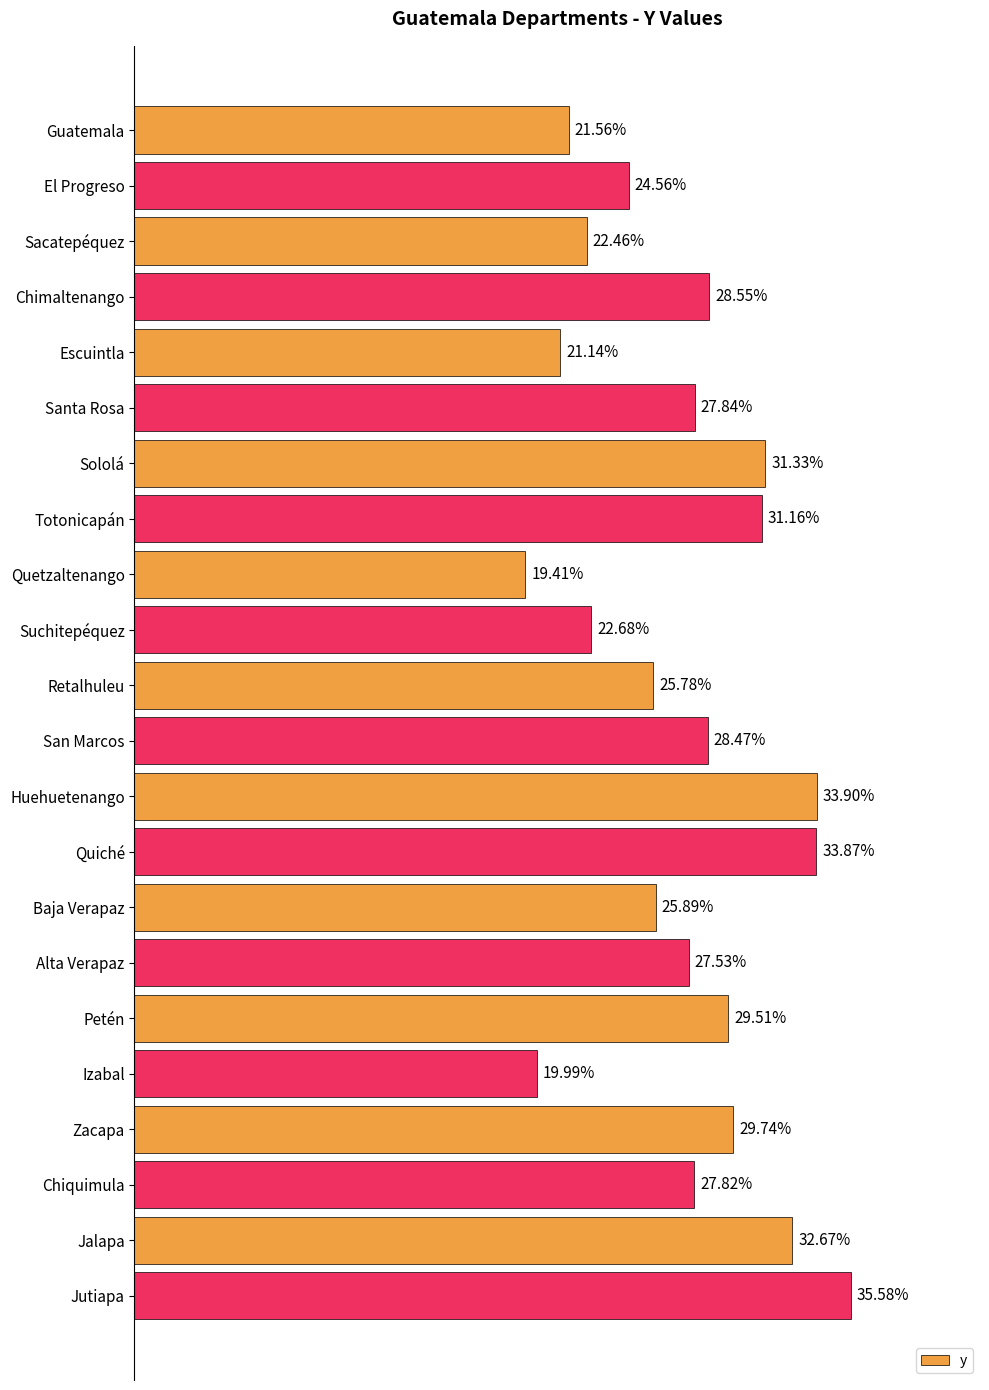

Which has a higher value, Suchitepéquez or Izabal?

Suchitepéquez